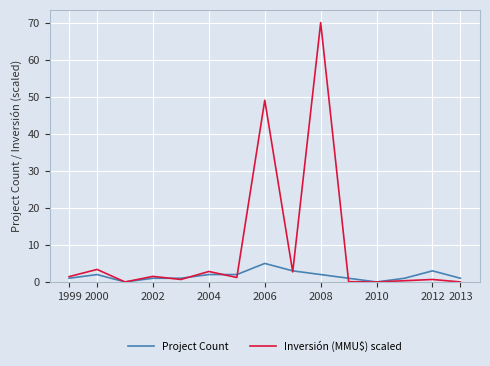

What is the maximum value shown in the chart?

70.0